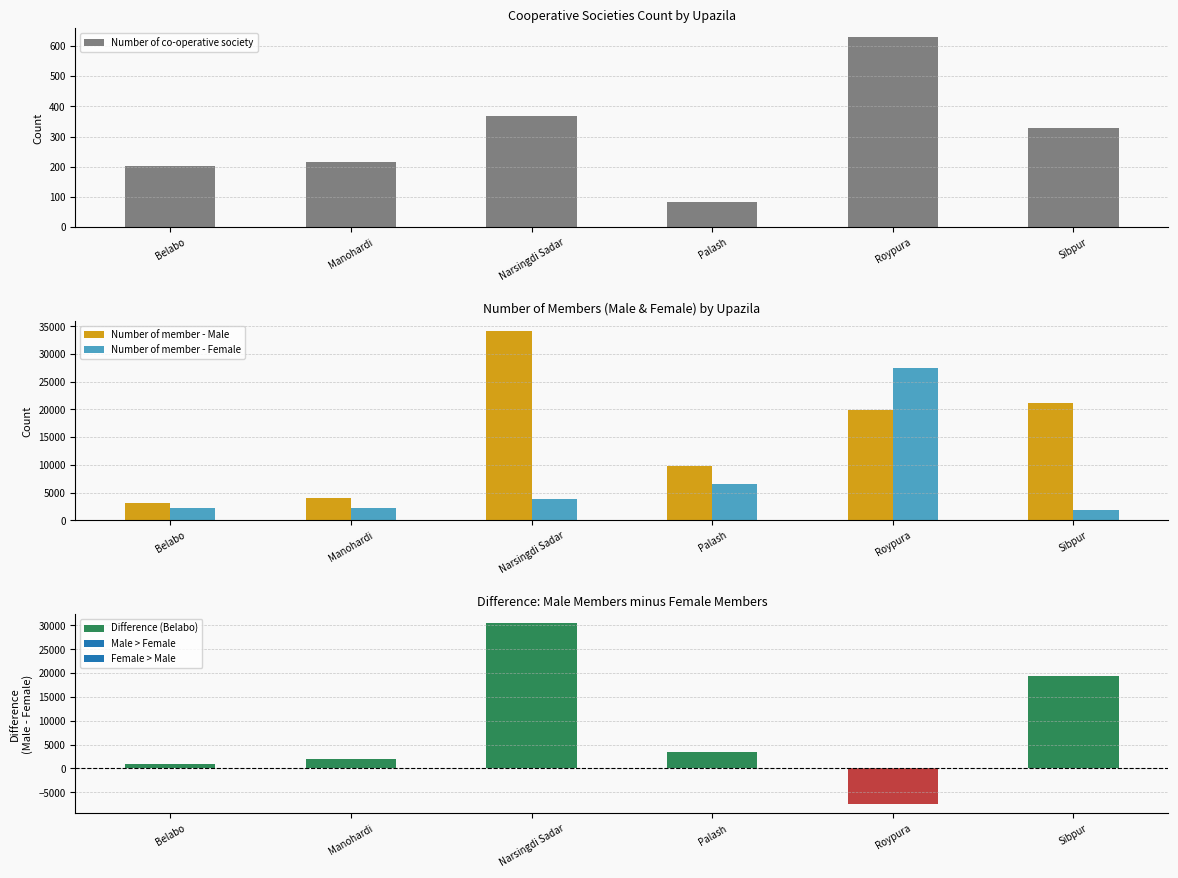

What is the average value of the Number of co-operative society series?

304